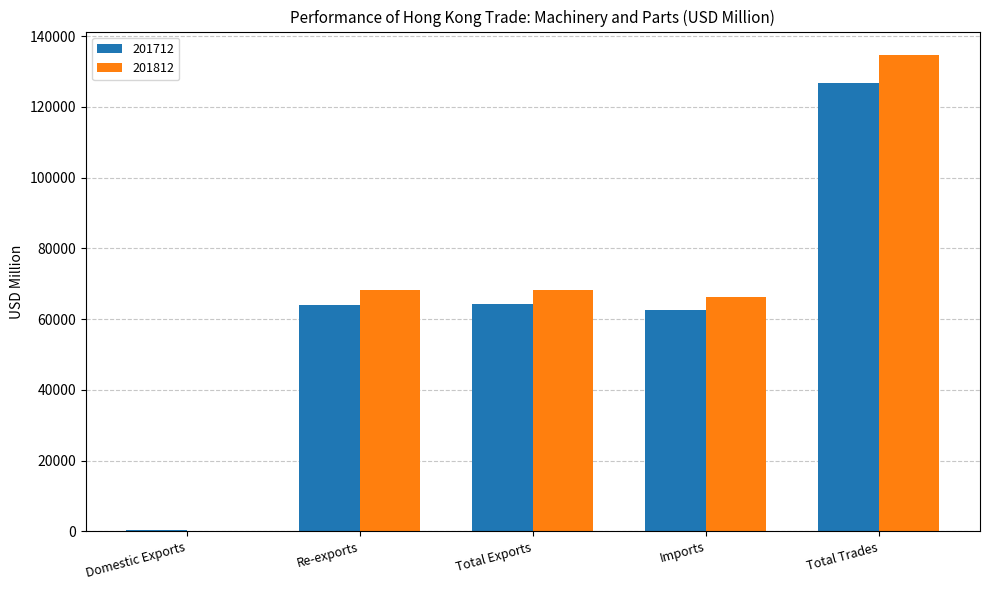

How many data points in 201712 are above 63953?

3